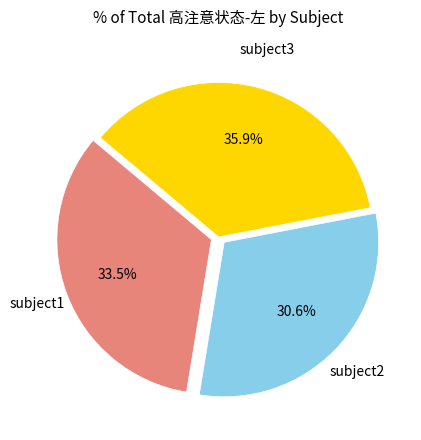

Does any single category account for the majority?

No